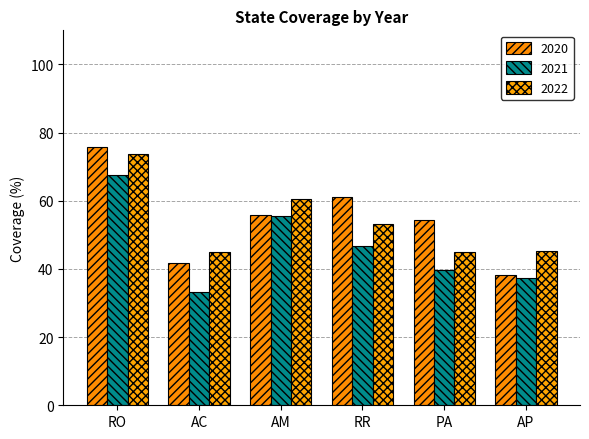

At which label does 2021 first exceed 46?

RO